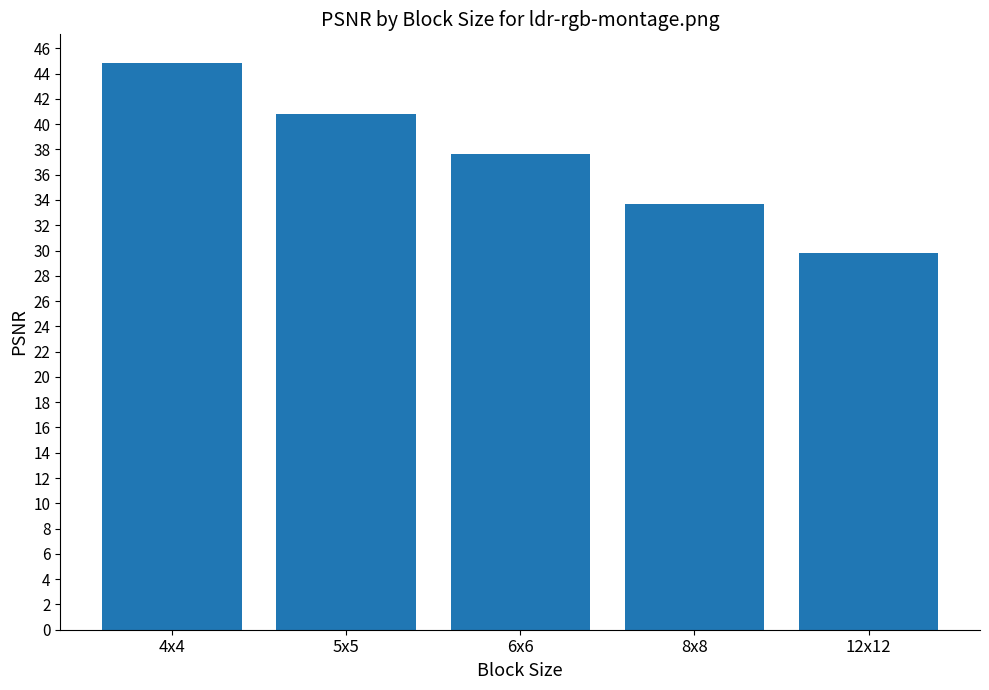

What is the smallest value displayed?

29.8